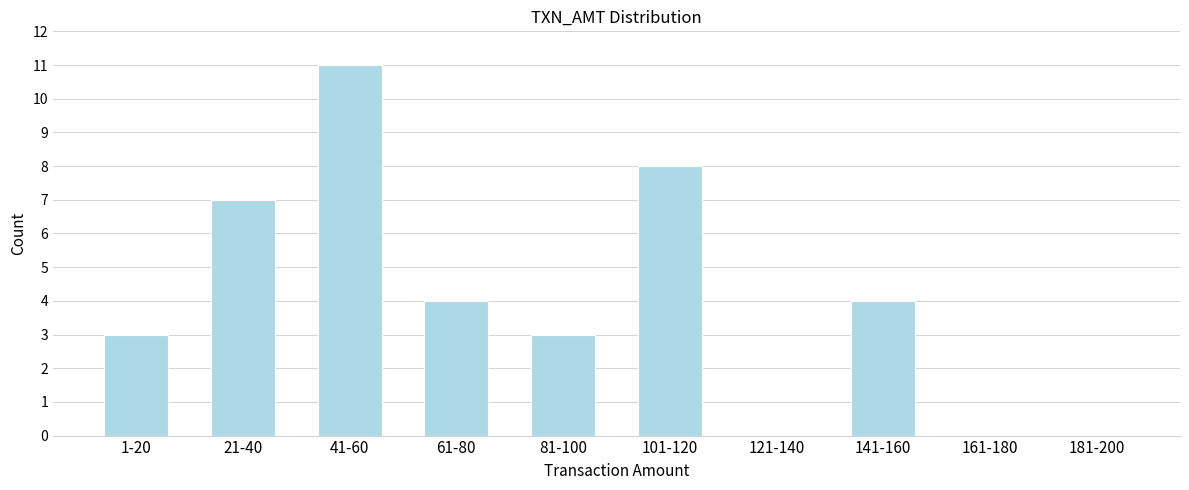

Reading left to right, transcribe all the data shown in this chart.

1-20=3	21-40=7	41-60=11	61-80=4	81-100=3	101-120=8	121-140=0	141-160=4	161-180=0	181-200=0